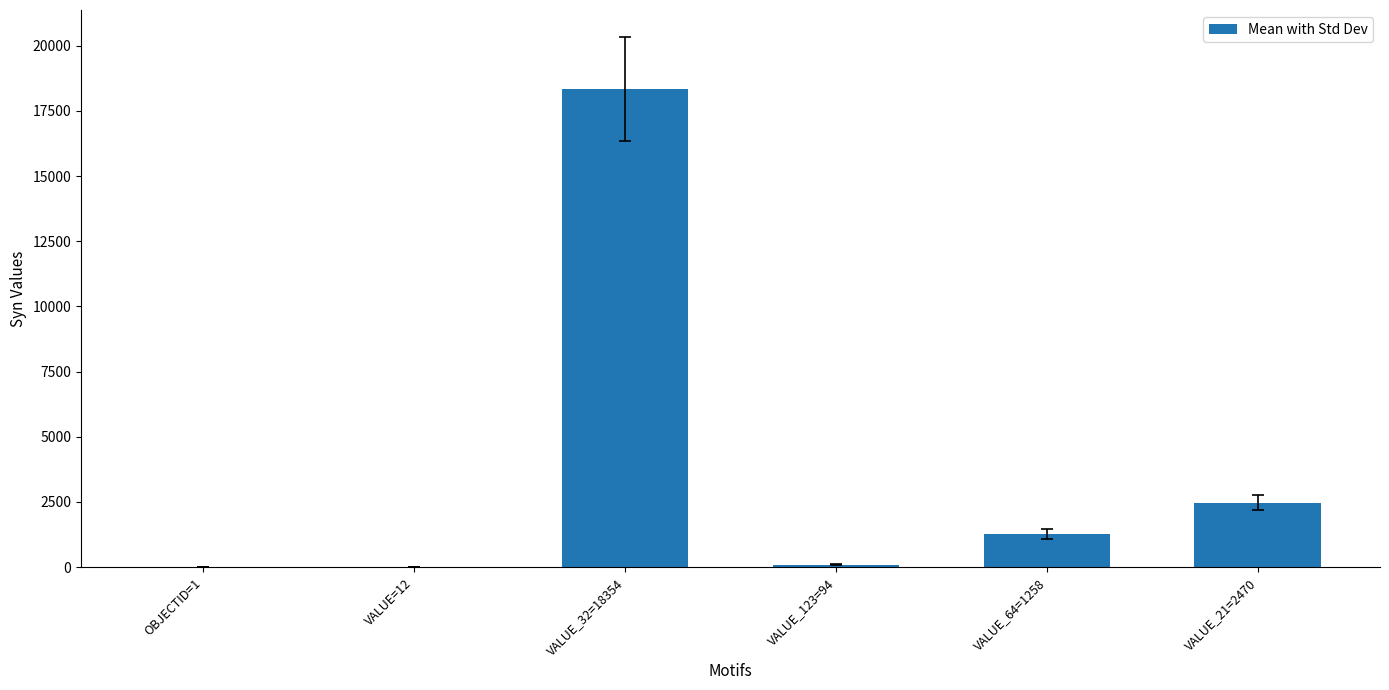

What is the maximum value shown in the chart?

18354